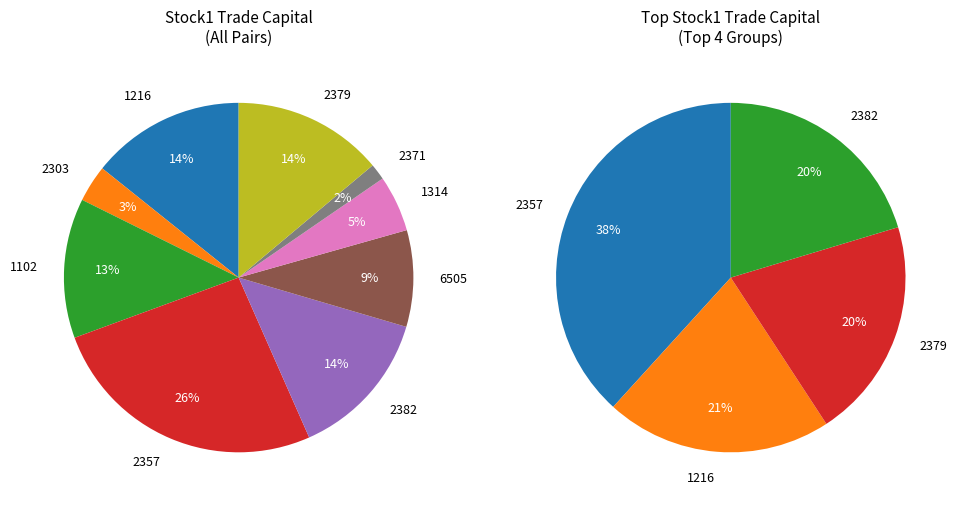

Which slice is the largest?

2357